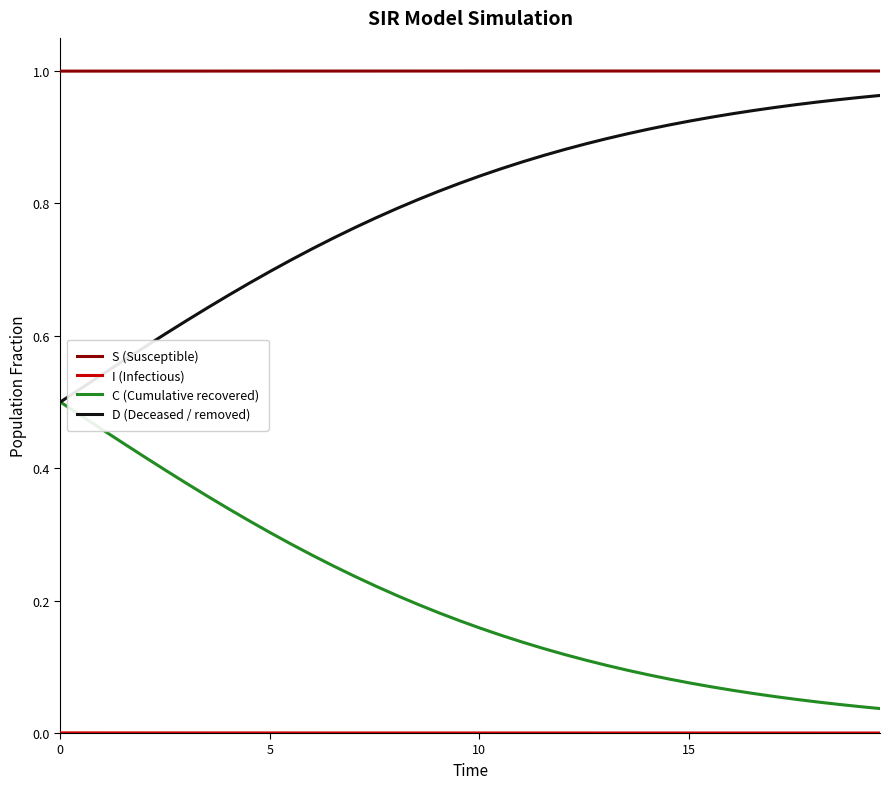

Which series has the largest total across all categories?

S (Susceptible)